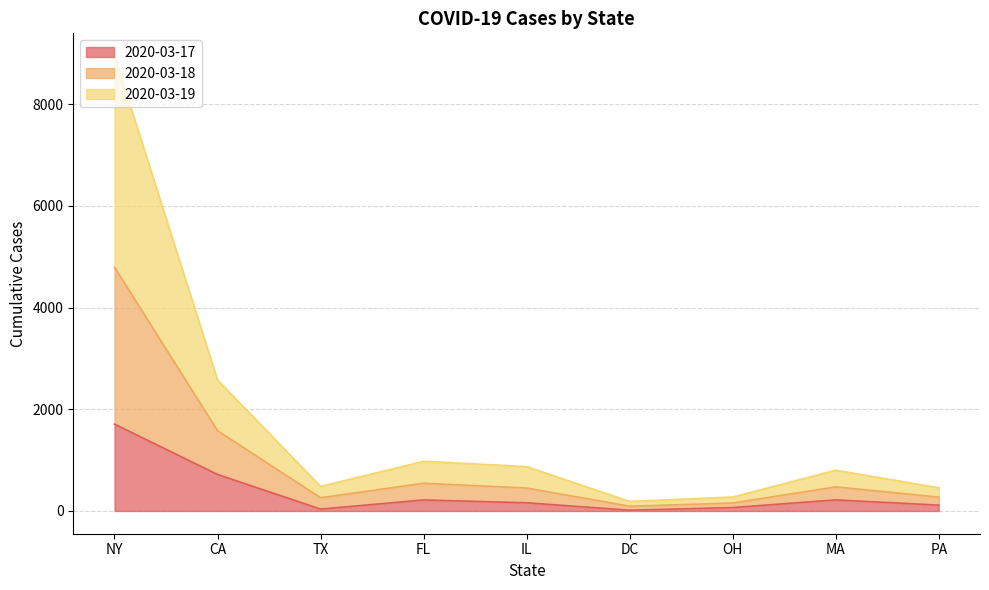

At which category is the sum across all series the highest?

NY